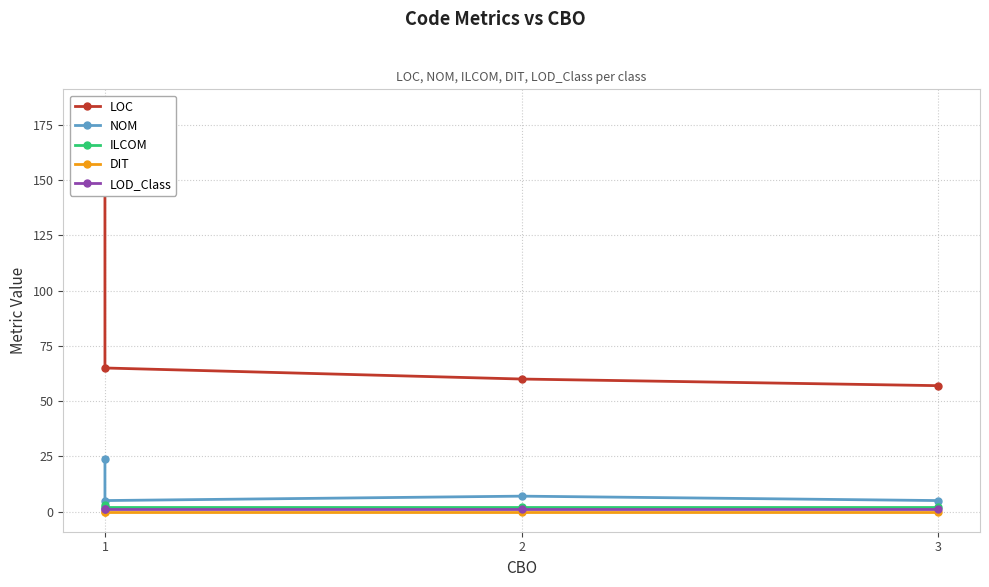

Rank the categories by LOD_Class value from lowest to highest.

1, 2, 3, 3